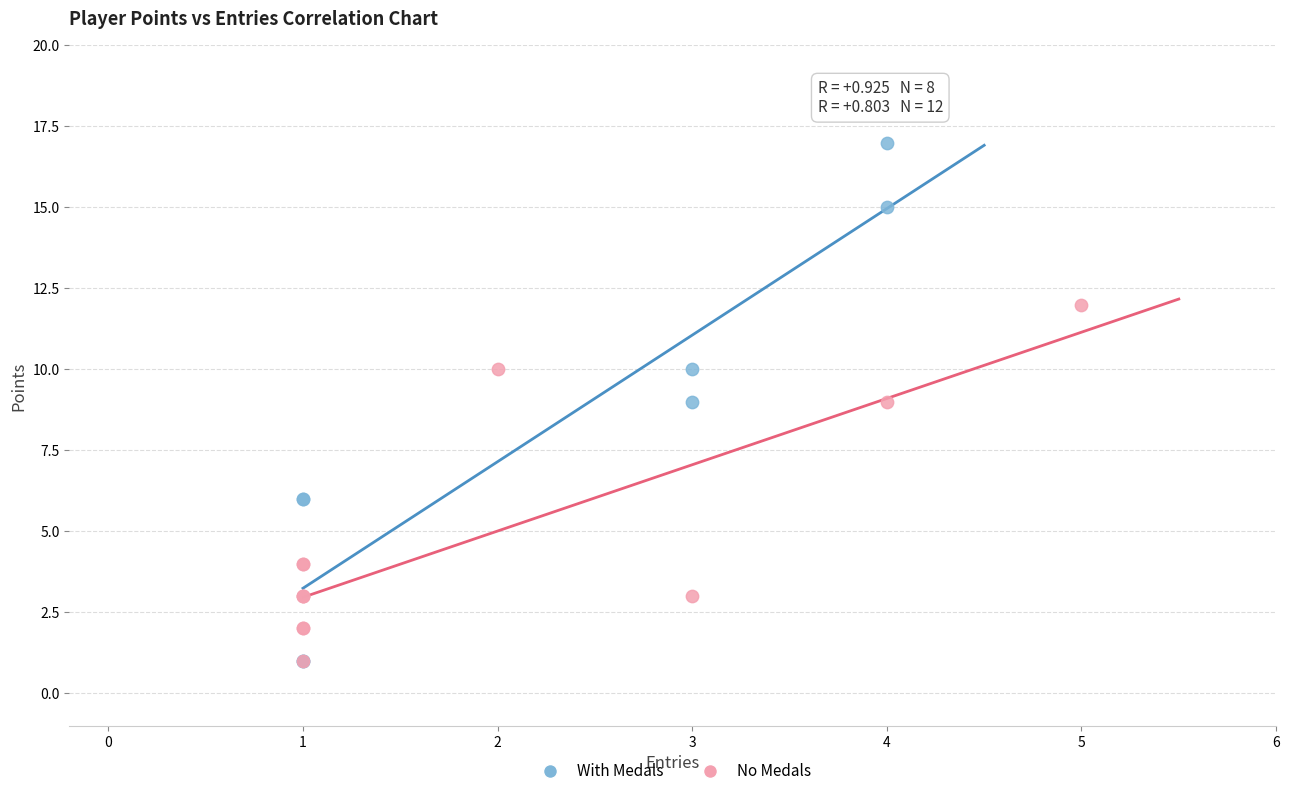

Which series has the widest spread of Y values?

With Medals